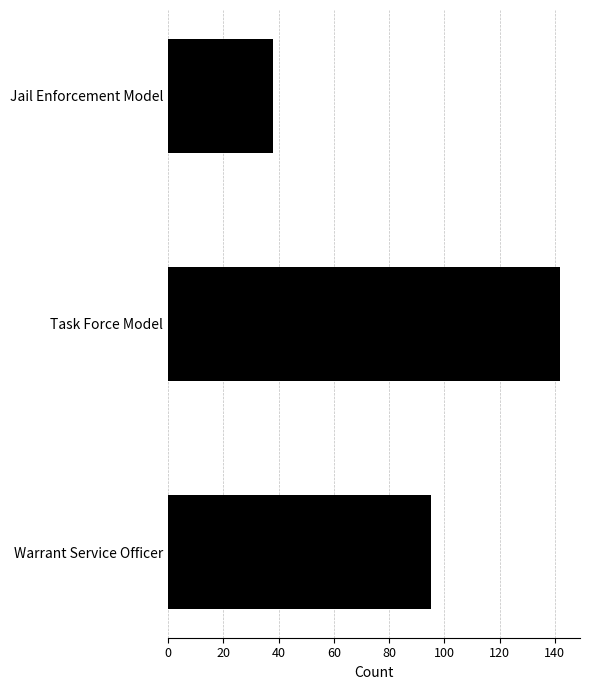

Reading top to bottom, extract all data points from this chart.

Jail Enforcement Model=38	Task Force Model=142	Warrant Service Officer=95